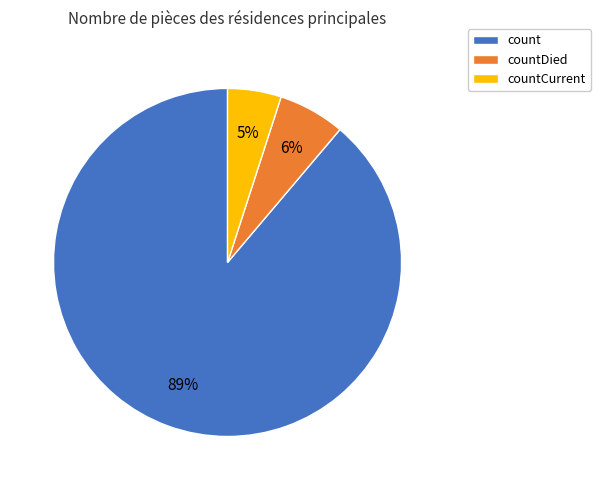

To the nearest percent, what is the average slice percentage?

33%